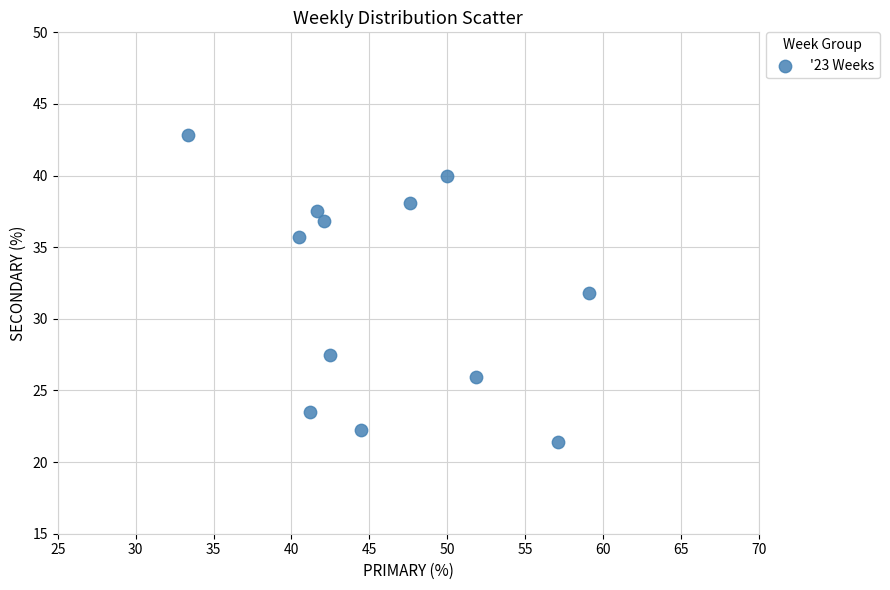

What is the range of X values (max minus min)?

25.8